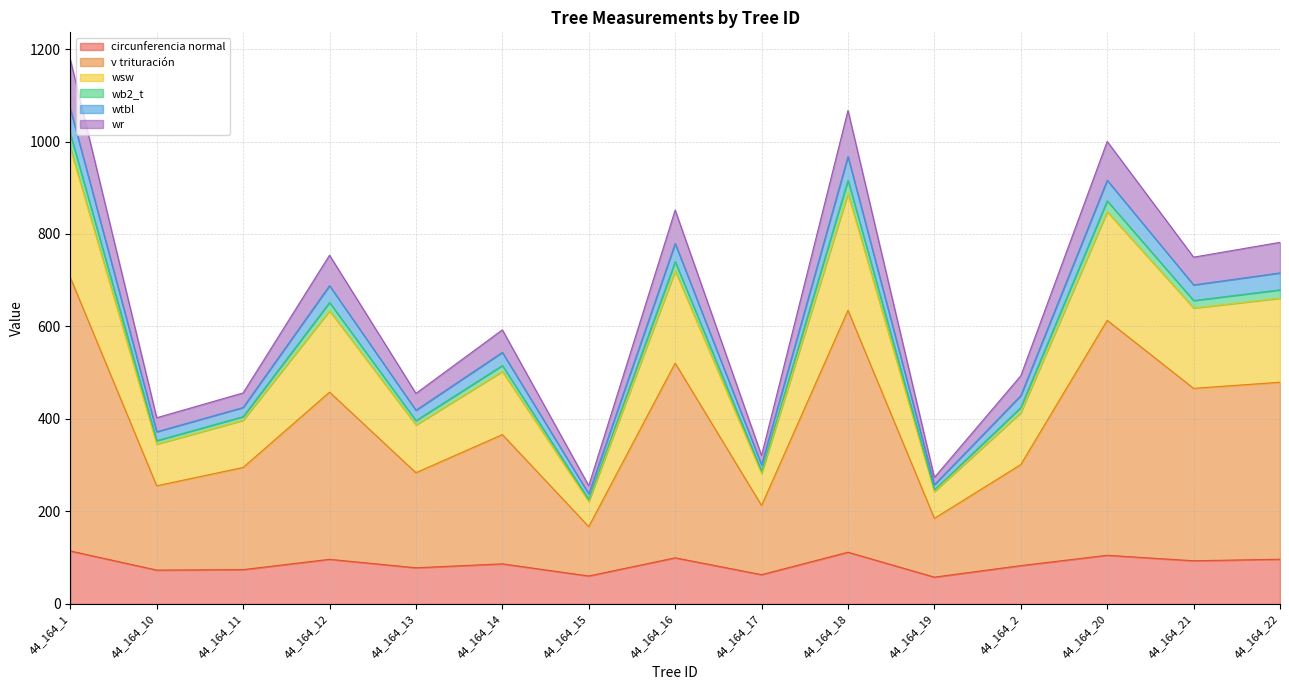

True or false: wb2_t and wr cross at least once.

False